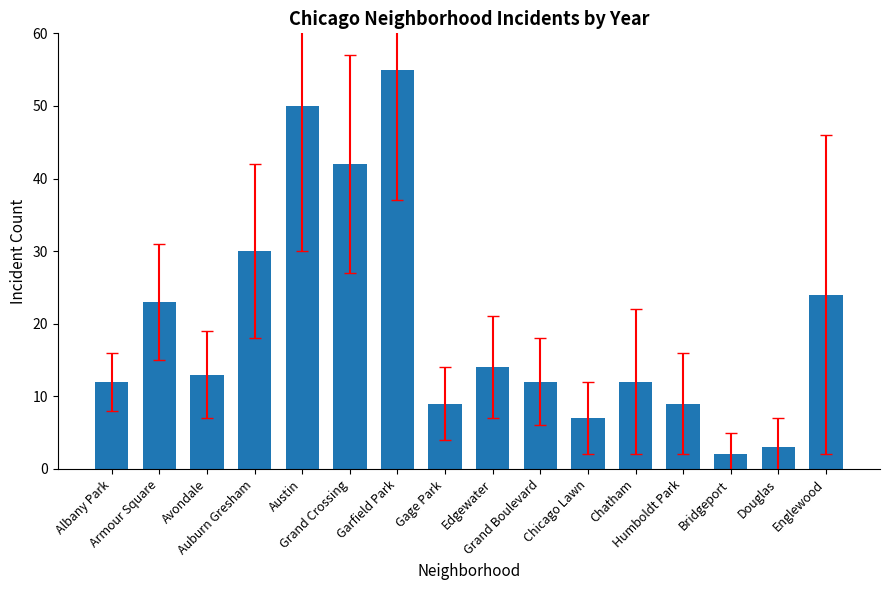

What is the minimum value shown in the chart?

2